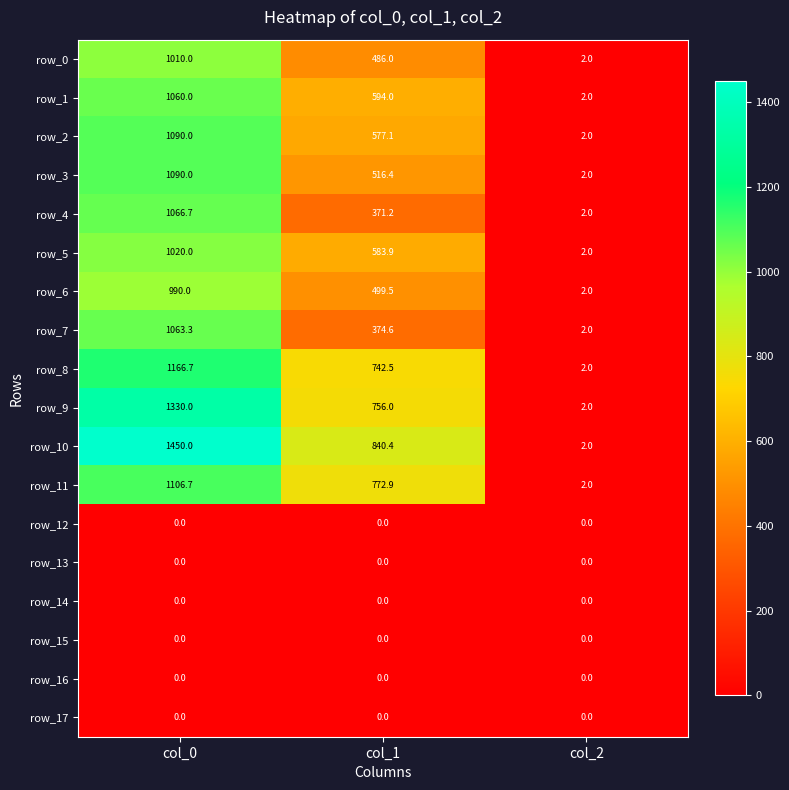

Reading right to left, what are all the values shown in this chart?

row_0: col_2=2.0	col_1=486.0	col_0=1010.0
row_1: col_2=2.0	col_1=594.0	col_0=1060.0
row_2: col_2=2.0	col_1=577.1	col_0=1090.0
row_3: col_2=2.0	col_1=516.4	col_0=1090.0
row_4: col_2=2.0	col_1=371.2	col_0=1066.7
row_5: col_2=2.0	col_1=583.9	col_0=1020.0
row_6: col_2=2.0	col_1=499.5	col_0=990.0
row_7: col_2=2.0	col_1=374.6	col_0=1063.3
row_8: col_2=2.0	col_1=742.5	col_0=1166.7
row_9: col_2=2.0	col_1=756.0	col_0=1330.0
row_10: col_2=2.0	col_1=840.4	col_0=1450.0
row_11: col_2=2.0	col_1=772.9	col_0=1106.7
row_12: col_2=0.0	col_1=0.0	col_0=0.0
row_13: col_2=0.0	col_1=0.0	col_0=0.0
row_14: col_2=0.0	col_1=0.0	col_0=0.0
row_15: col_2=0.0	col_1=0.0	col_0=0.0
row_16: col_2=0.0	col_1=0.0	col_0=0.0
row_17: col_2=0.0	col_1=0.0	col_0=0.0